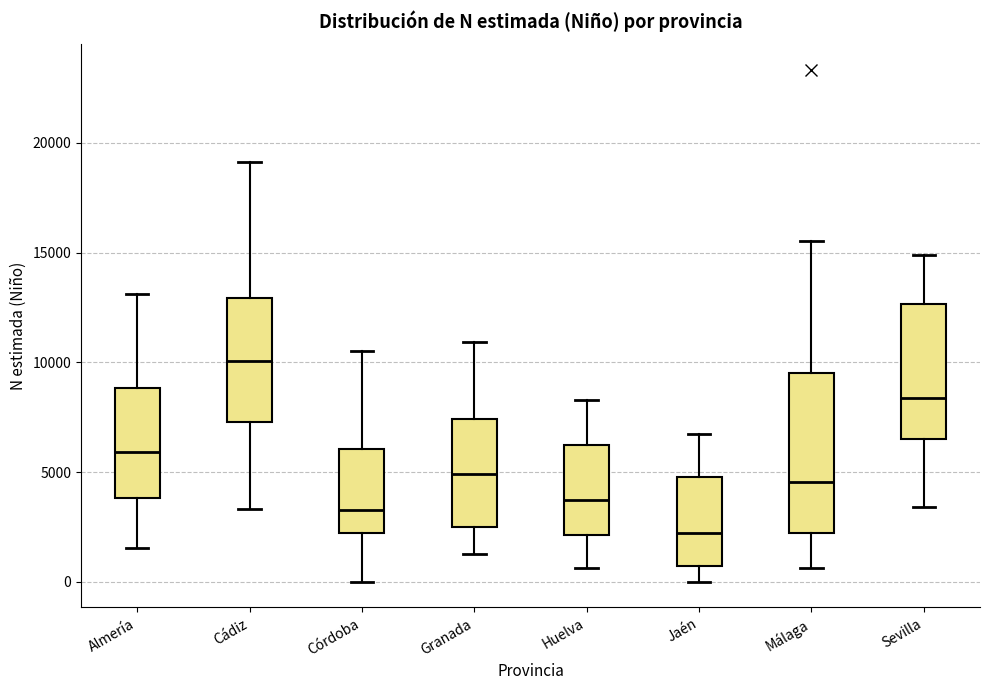

Which box is the tallest, from its lower edge to its upper edge?

Málaga